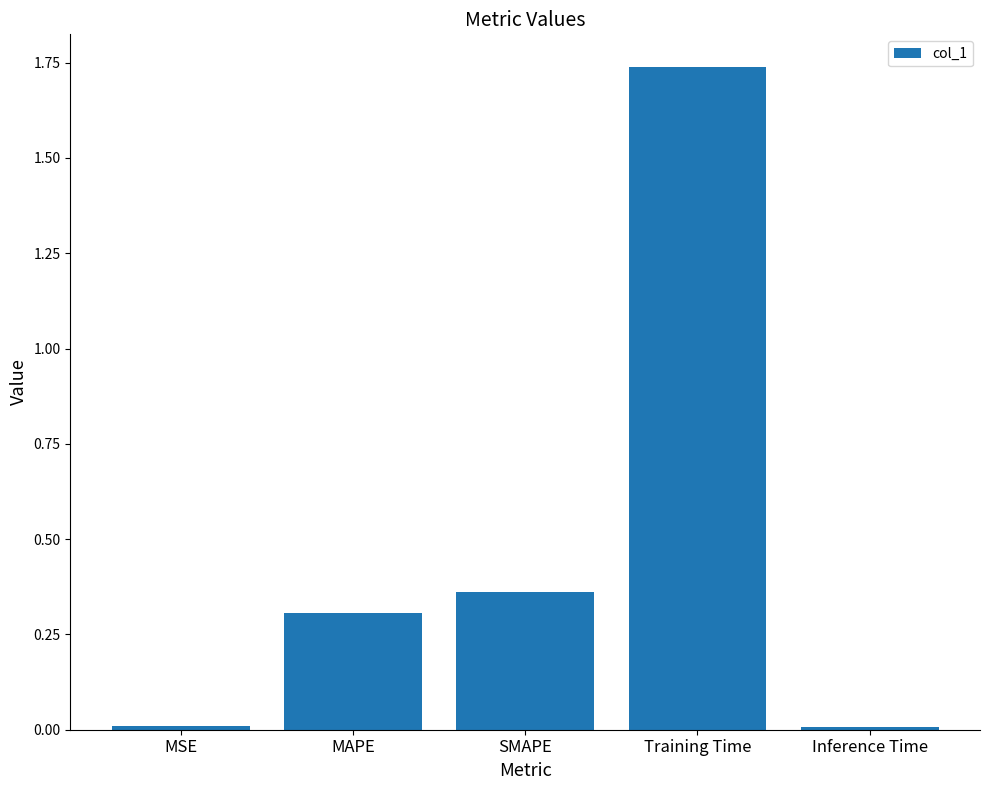

True or false: the data shows 3.0 at Training Time.

False